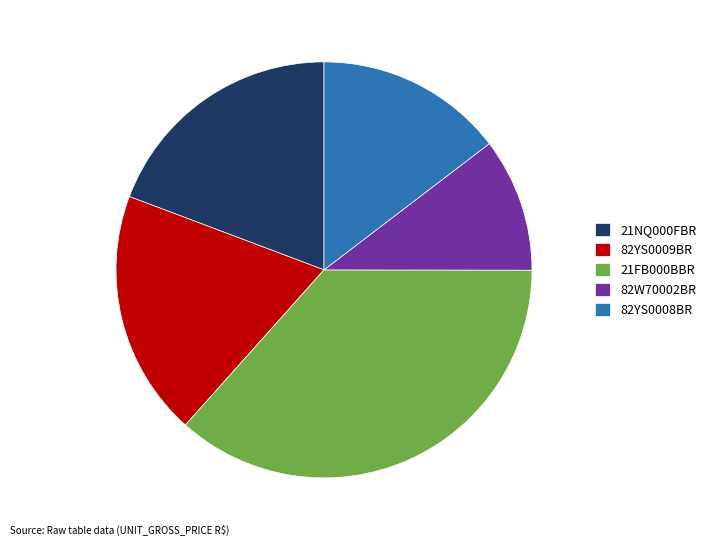

Is the sum of 82YS0009BR and 82YS0008BR greater than half?

No